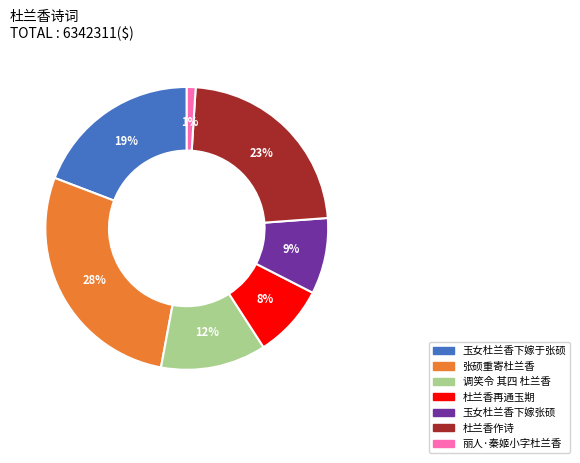

To the nearest percent, what is the combined percentage of 玉女杜兰香下嫁张硕 and 玉女杜兰香下嫁于张硕?

28%